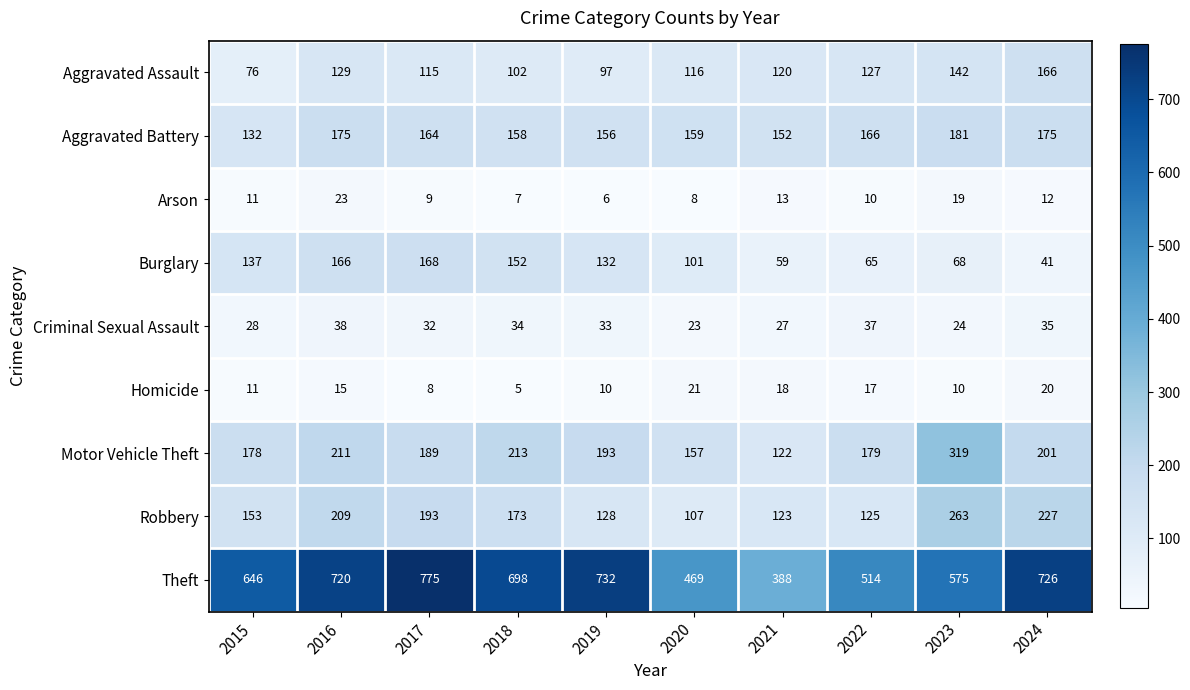

What is the difference between the highest and lowest values at 2021?

375